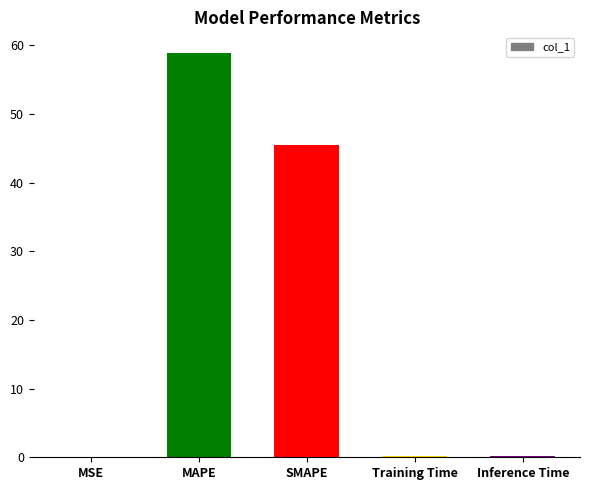

What is the sum of the values at Inference Time and Training Time?

0.4